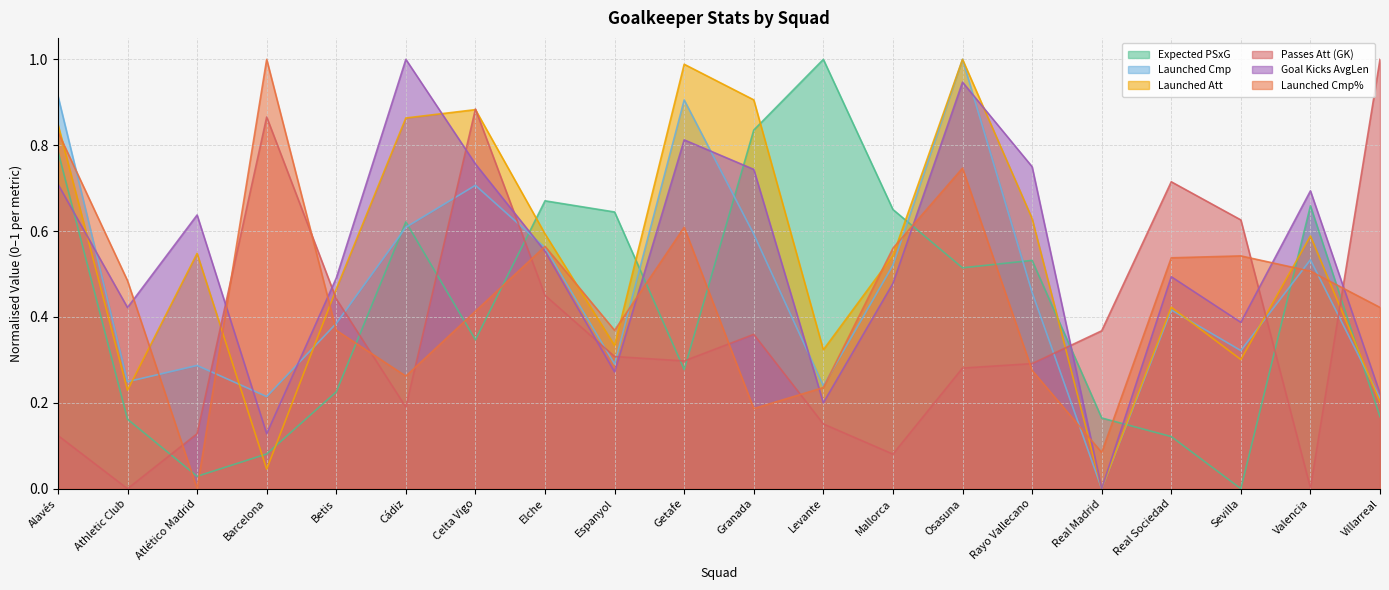

Count the number of categories in the chart.

20